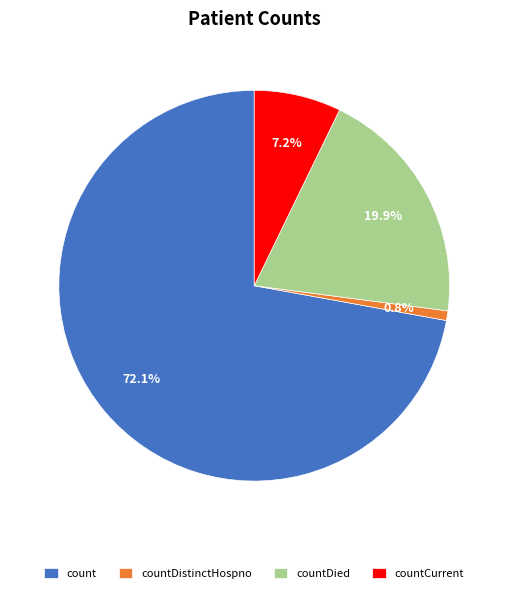

Which category has the smallest portion of the pie?

countDistinctHospno